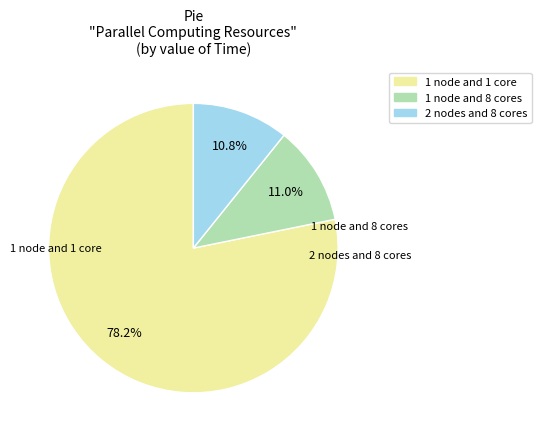

To the nearest percent, what portion does 2 nodes and 8 cores represent?

11%